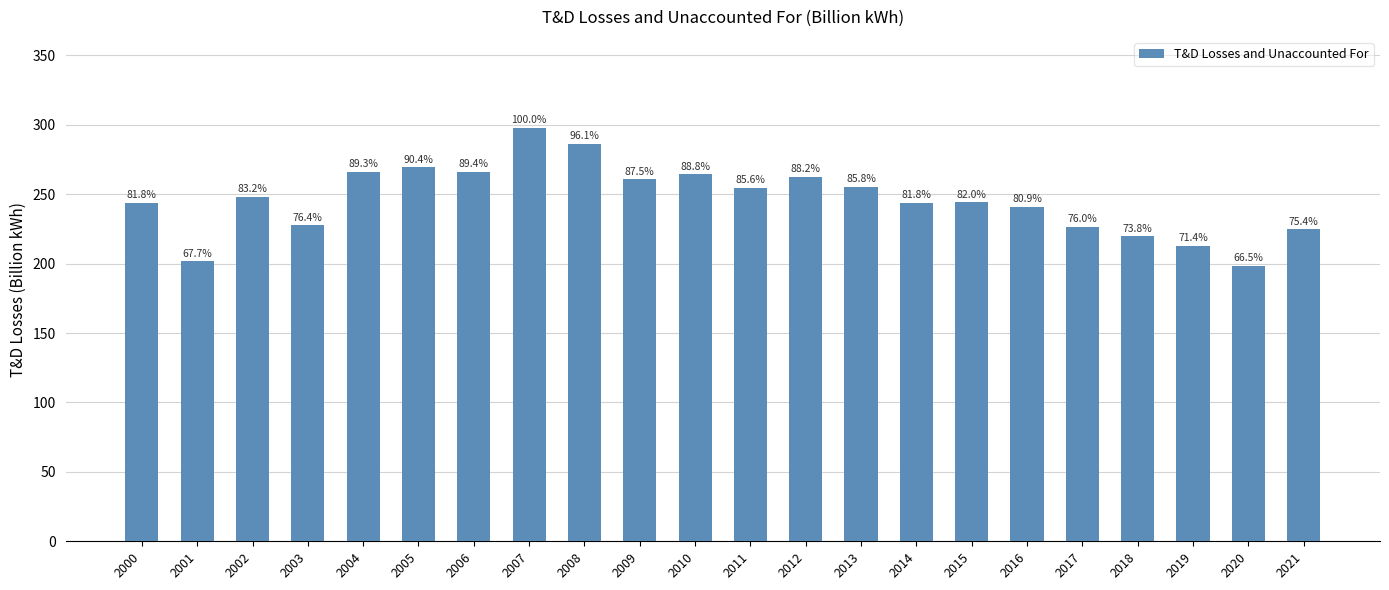

Does the chart contain any negative values?

No